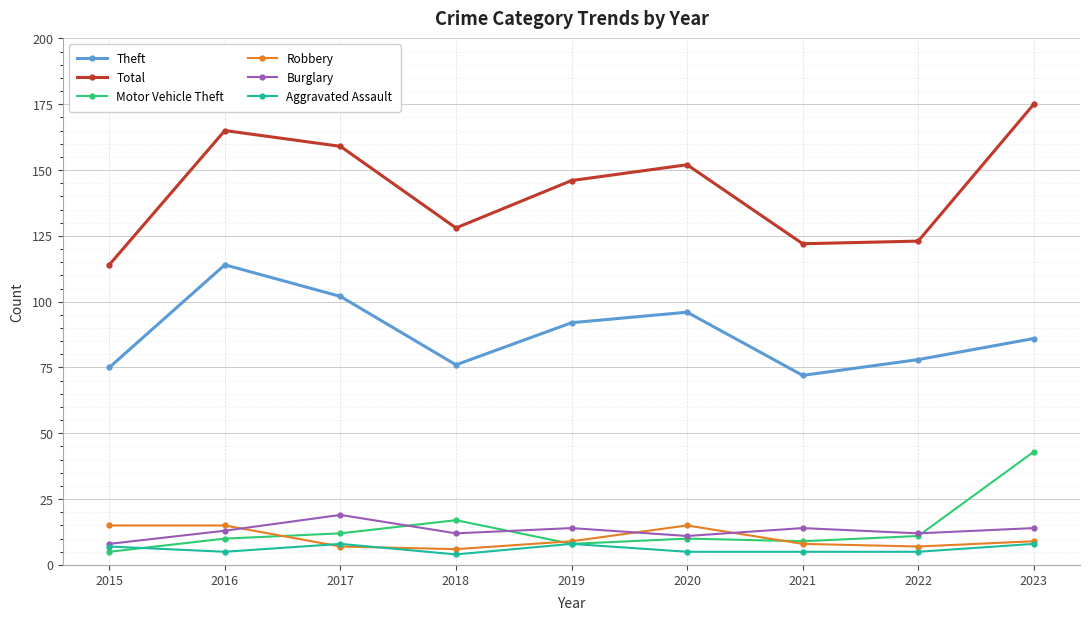

How many categories are shown in the chart?

9